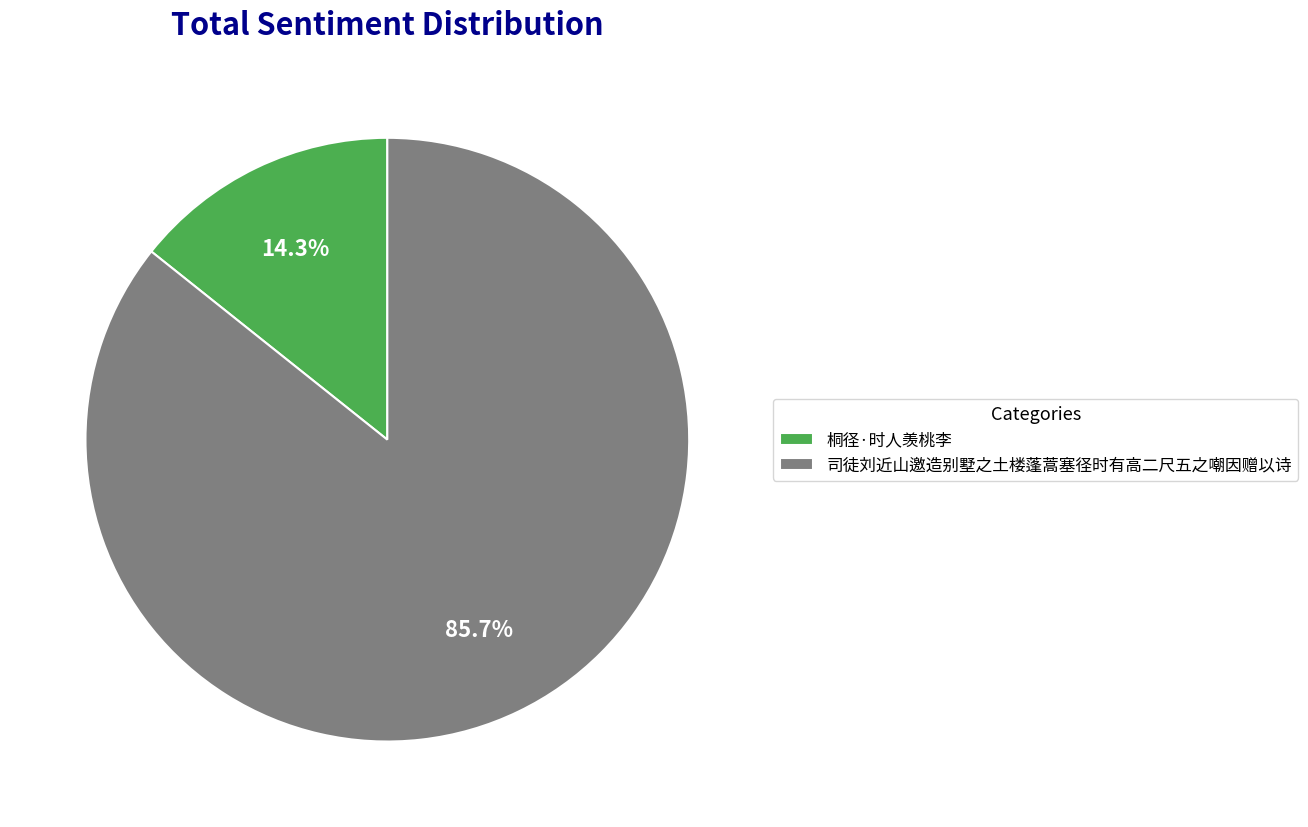

What is the ratio of the value at 司徒刘近山邀造别墅之土楼蓬蒿塞径时有高二尺五之嘲因赠以诗 to the value at 桐径·时人羡桃李?

6.0